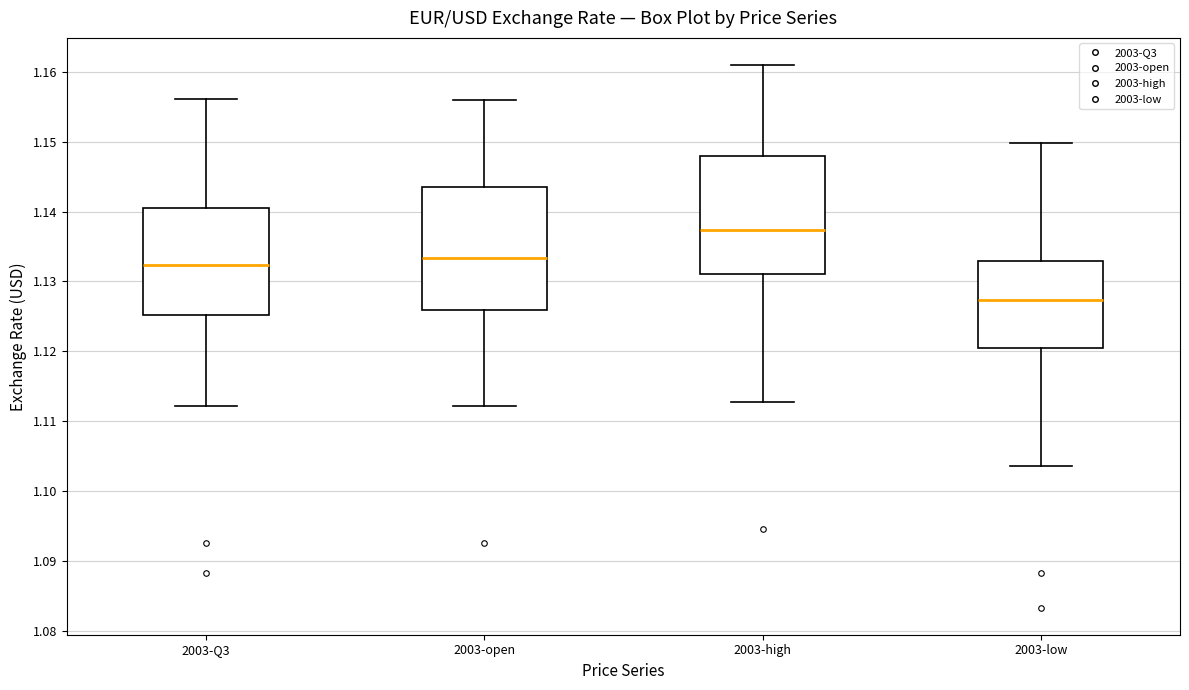

Which box has the lowest median line?

2003-low